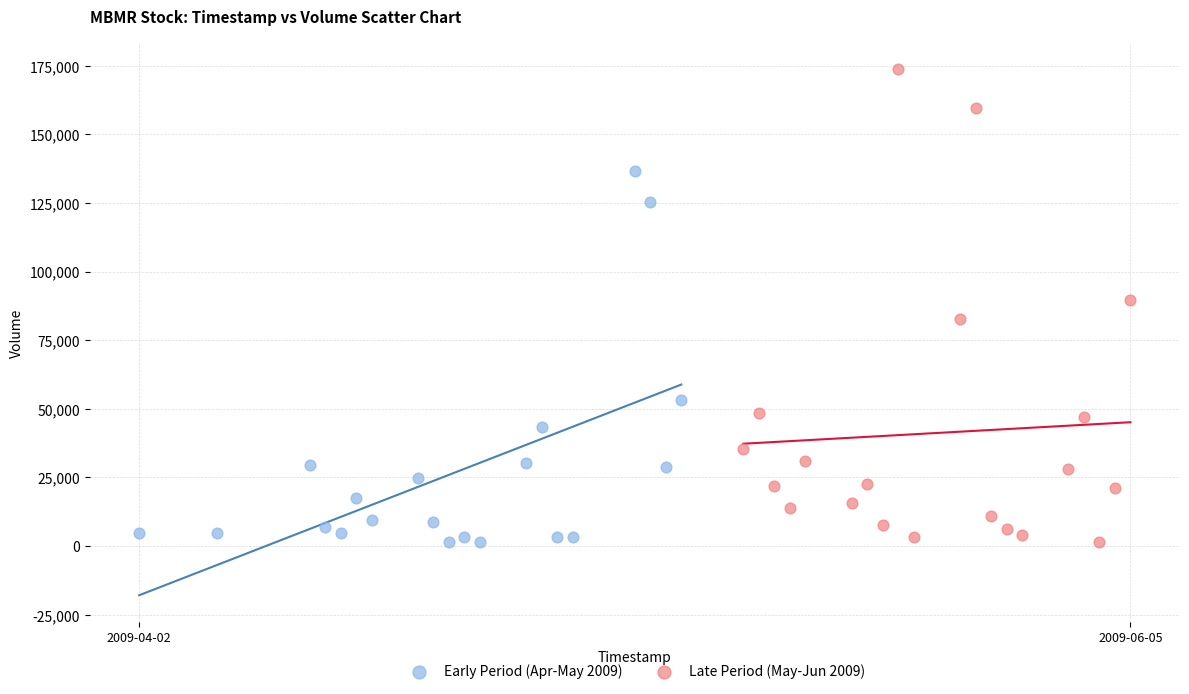

Which series contains the highest Y value?

Late Period (May-Jun 2009)